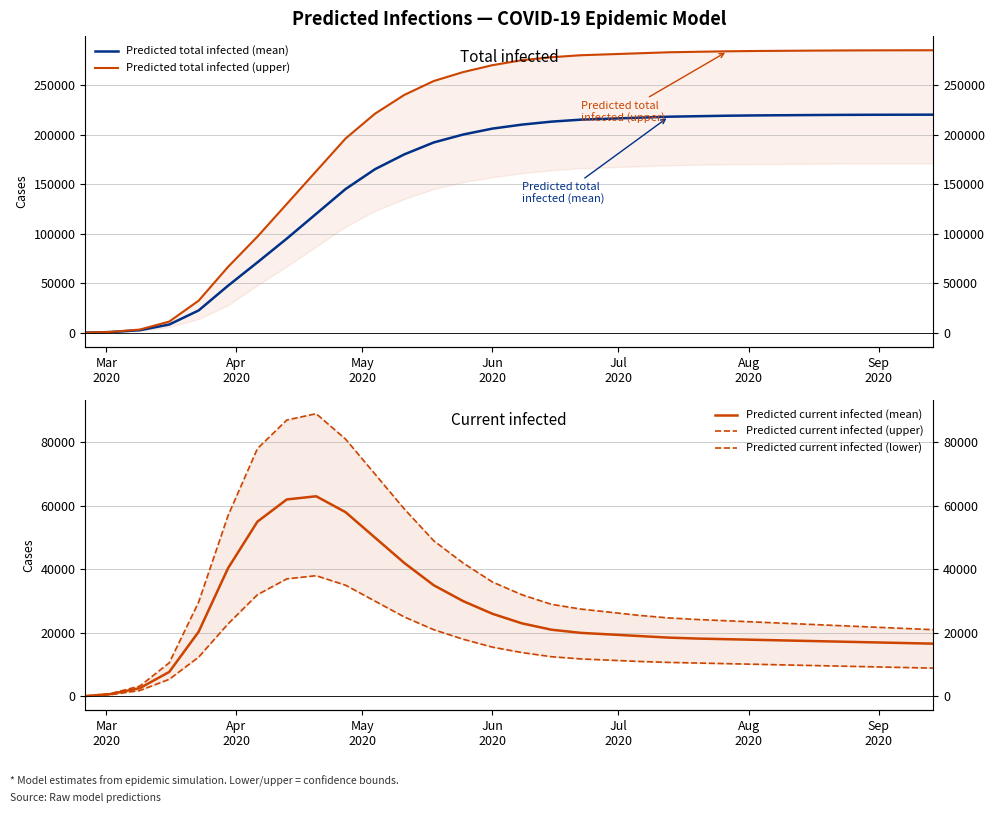

Which series ends up on top after the final intersection of Predicted total infected (mean) and Predicted current infected (upper)?

Predicted total infected (mean)